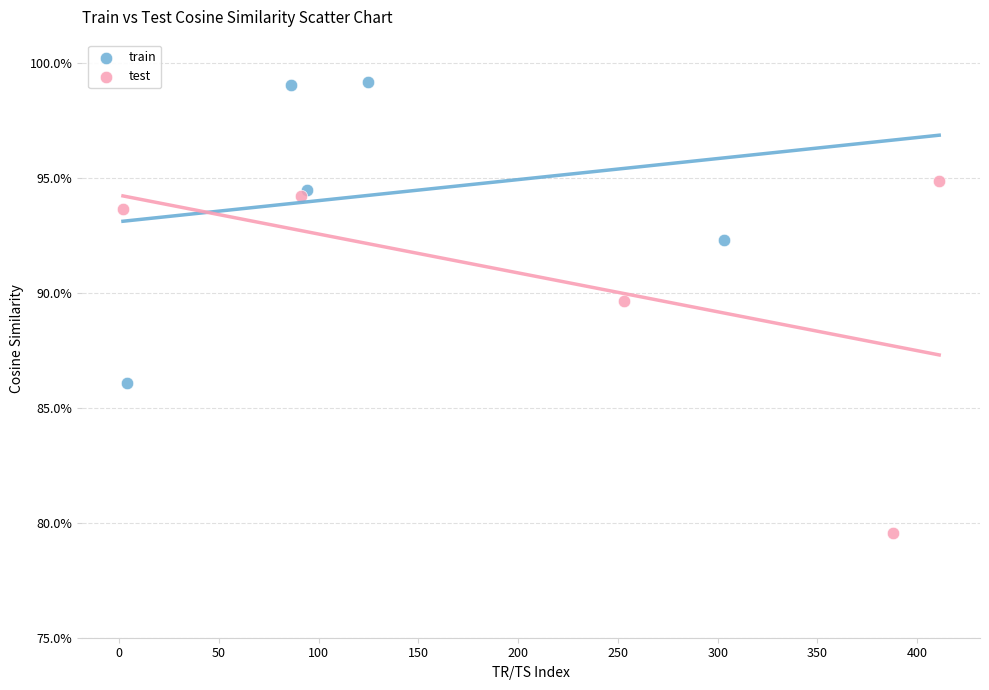

What are all the series names shown in the legend?

train, test